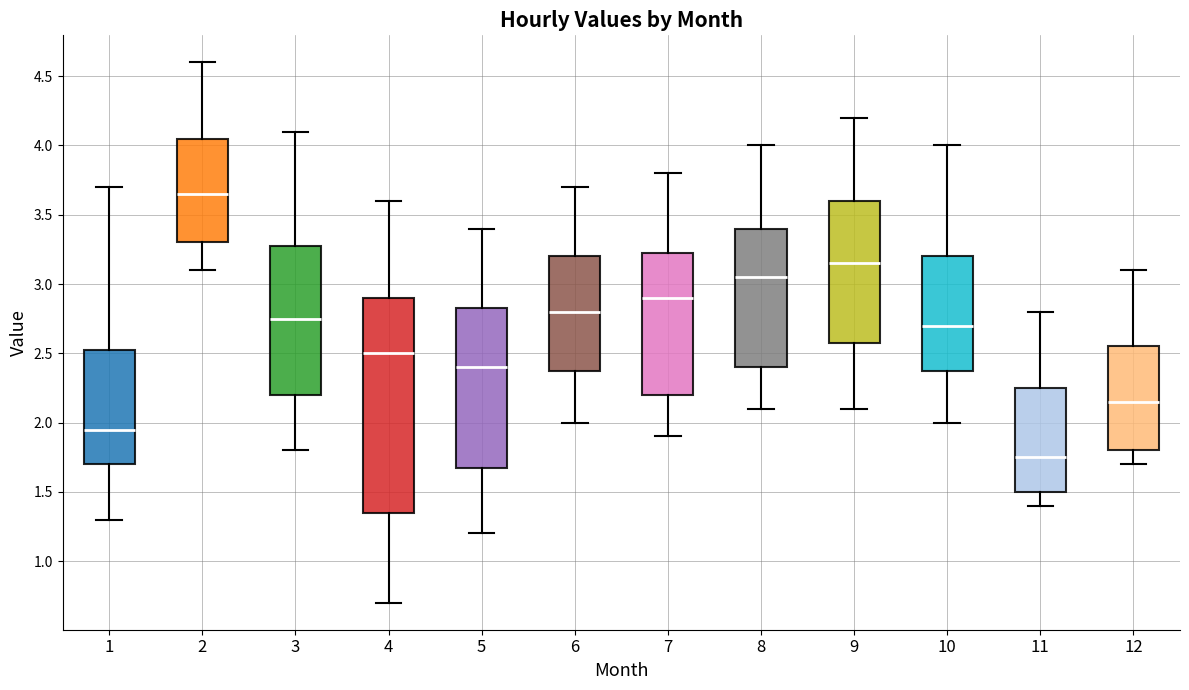

Where is the lower edge of the box at x = 7 on the y-axis? The values are not printed on the chart, so give them approximately, as read against the axis.

2.20